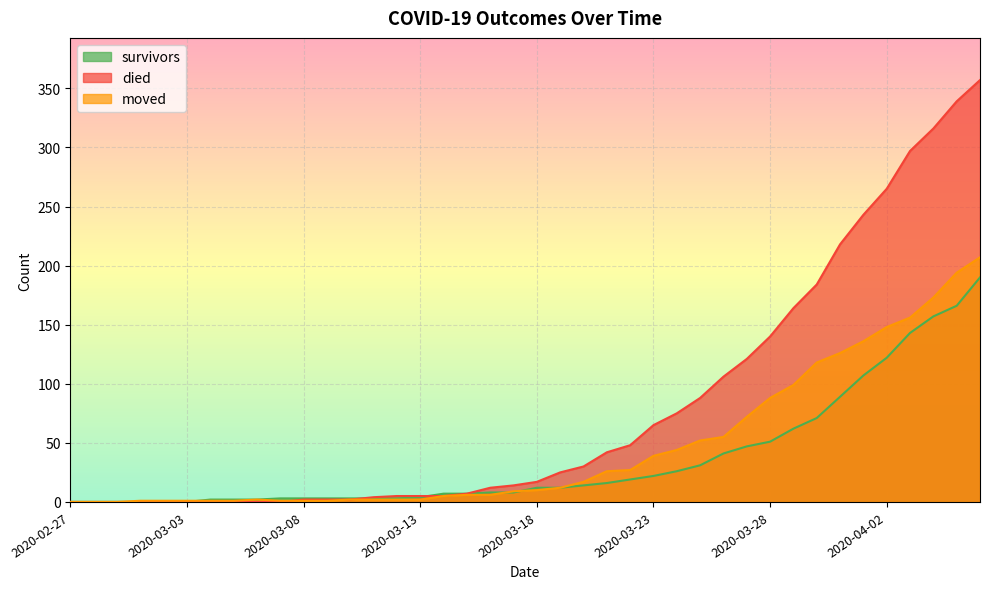

Rank the series by their maximum value, from lowest to highest.

survivors, moved, died